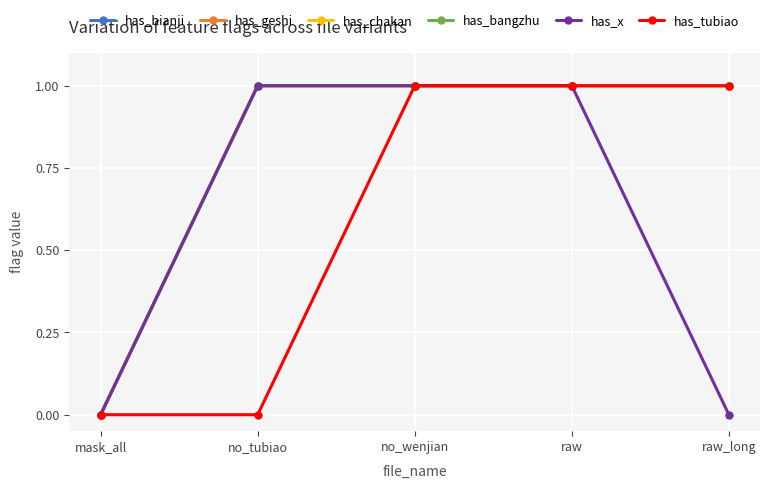

Is this an area chart (filled region under the line)?

No